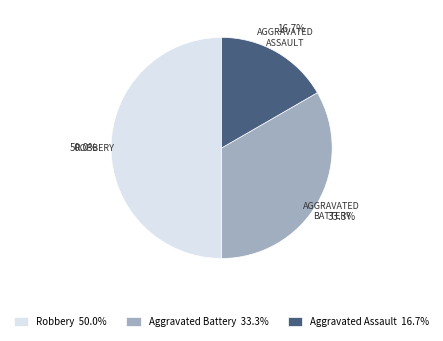

True or false: Aggravated Assault accounts for 17% of the total.

True